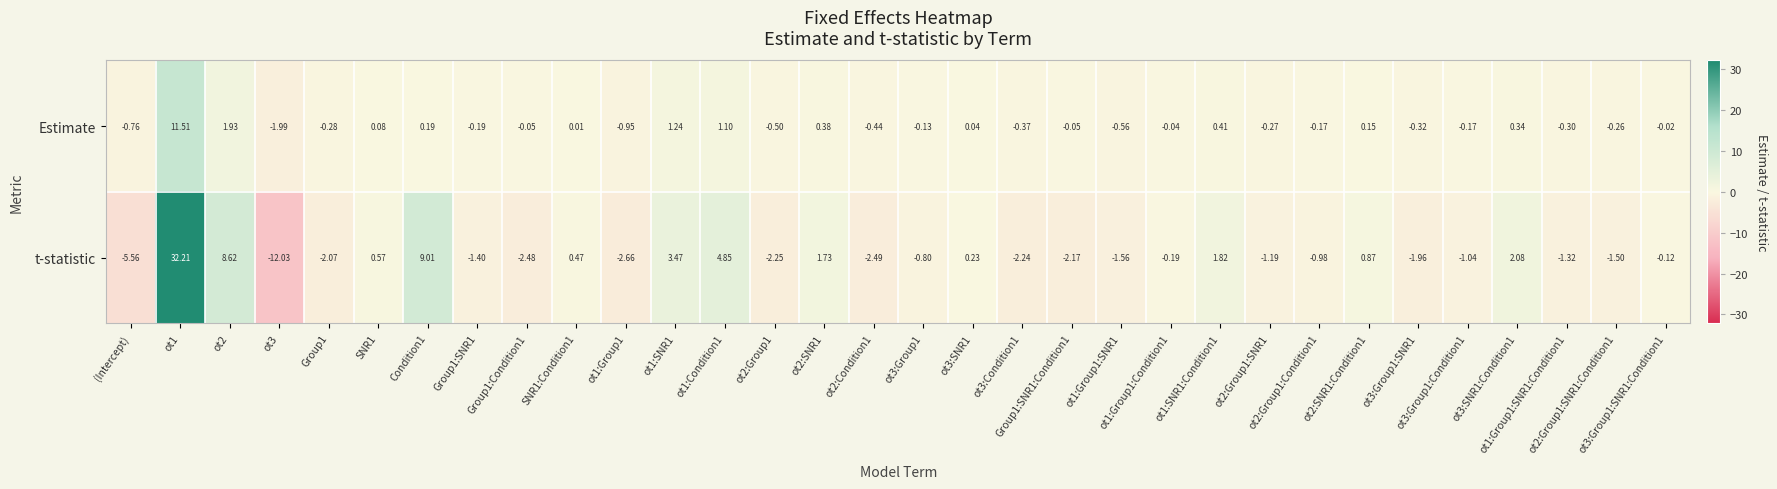

Which series has the widest spread of values?

t-statistic